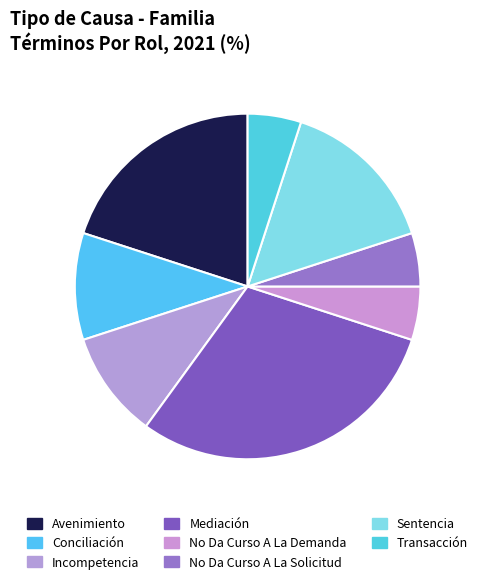

Approximately how many times larger is the value at No Da Curso A La Demanda compared to Mediación?

0.2